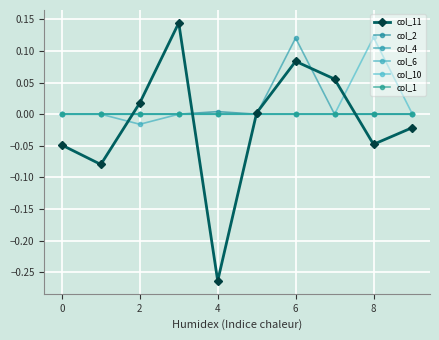

How many lines are shown in the chart?

6